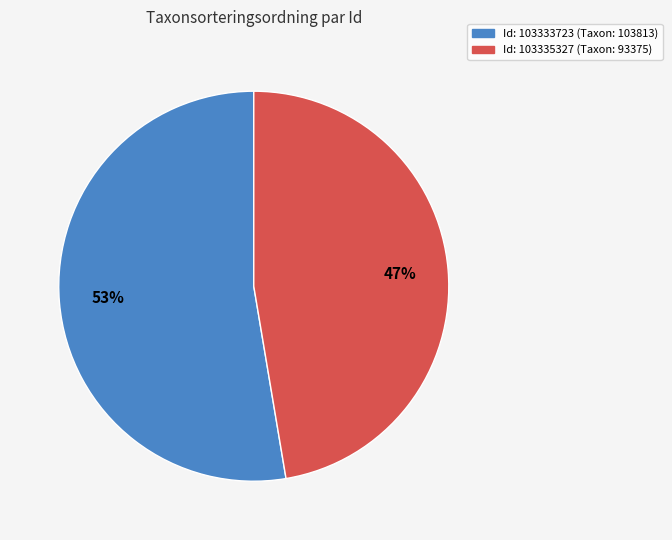

Does any single category account for the majority?

Yes